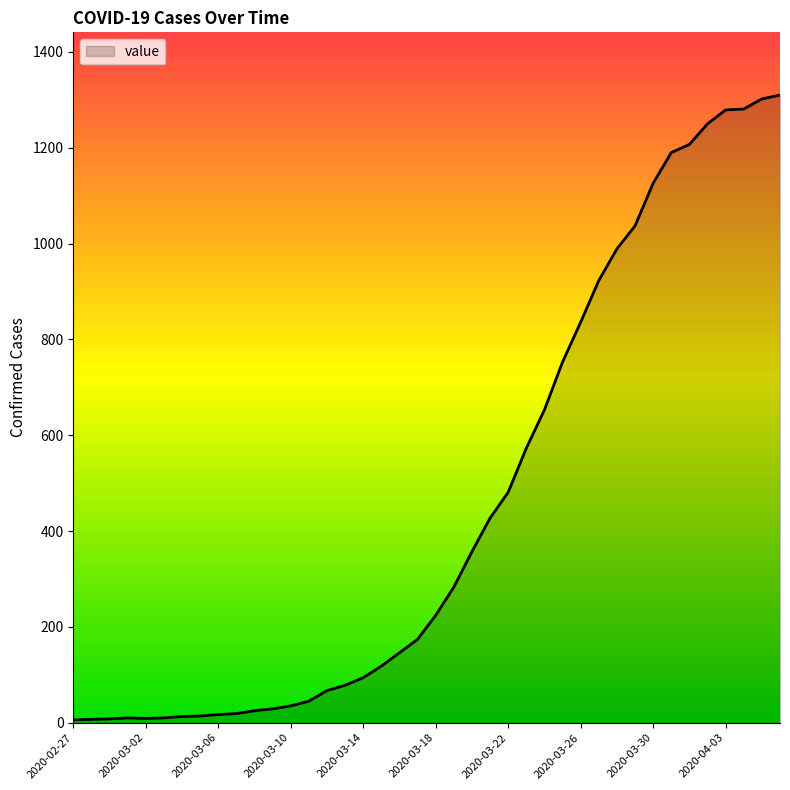

What is the maximum value shown in the chart?

1310